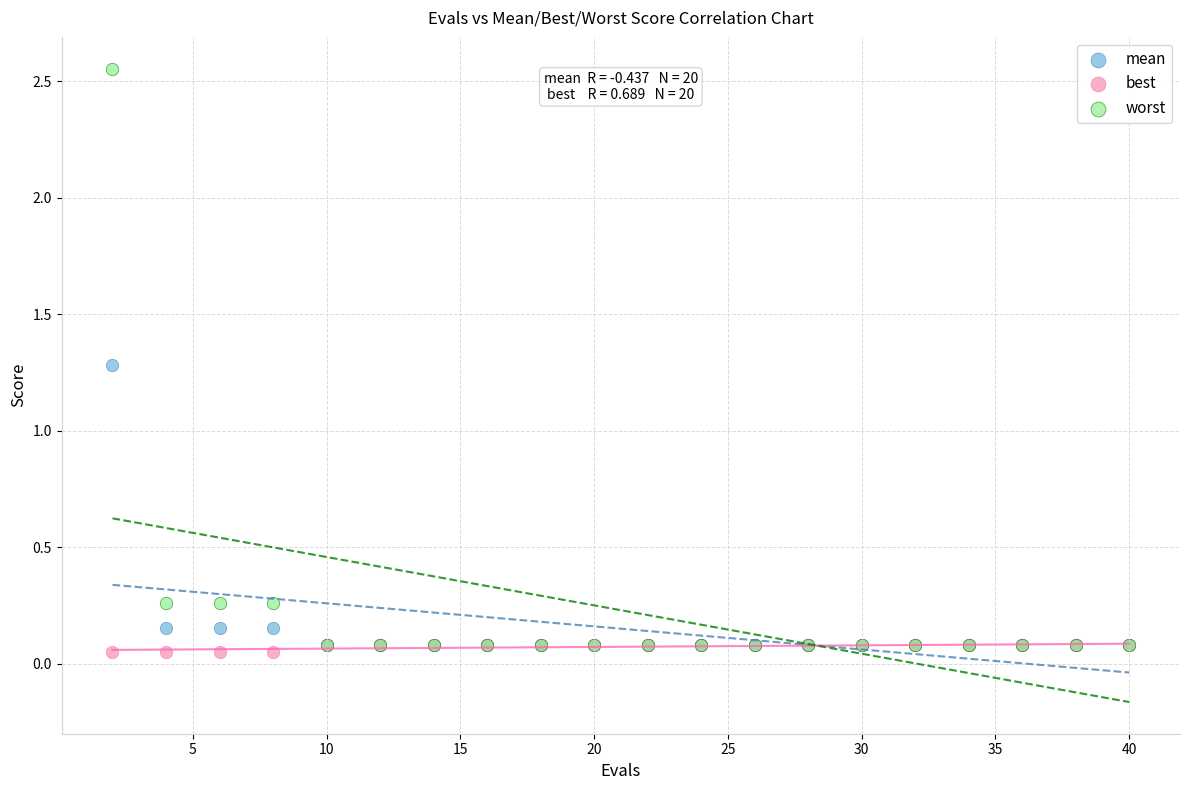

Which series has the largest Y range (max minus min)?

worst